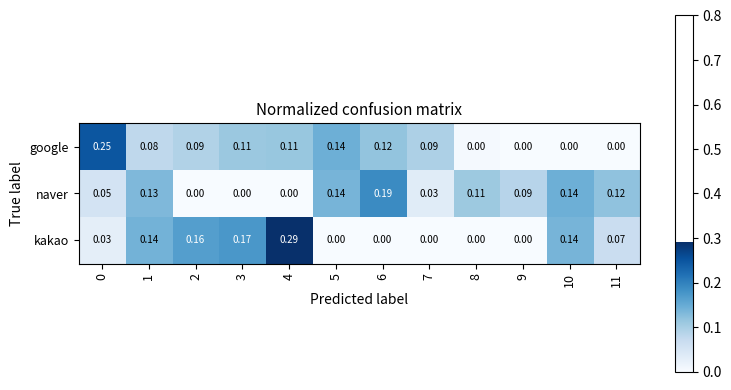

Which series has the largest range (max minus min)?

kakao